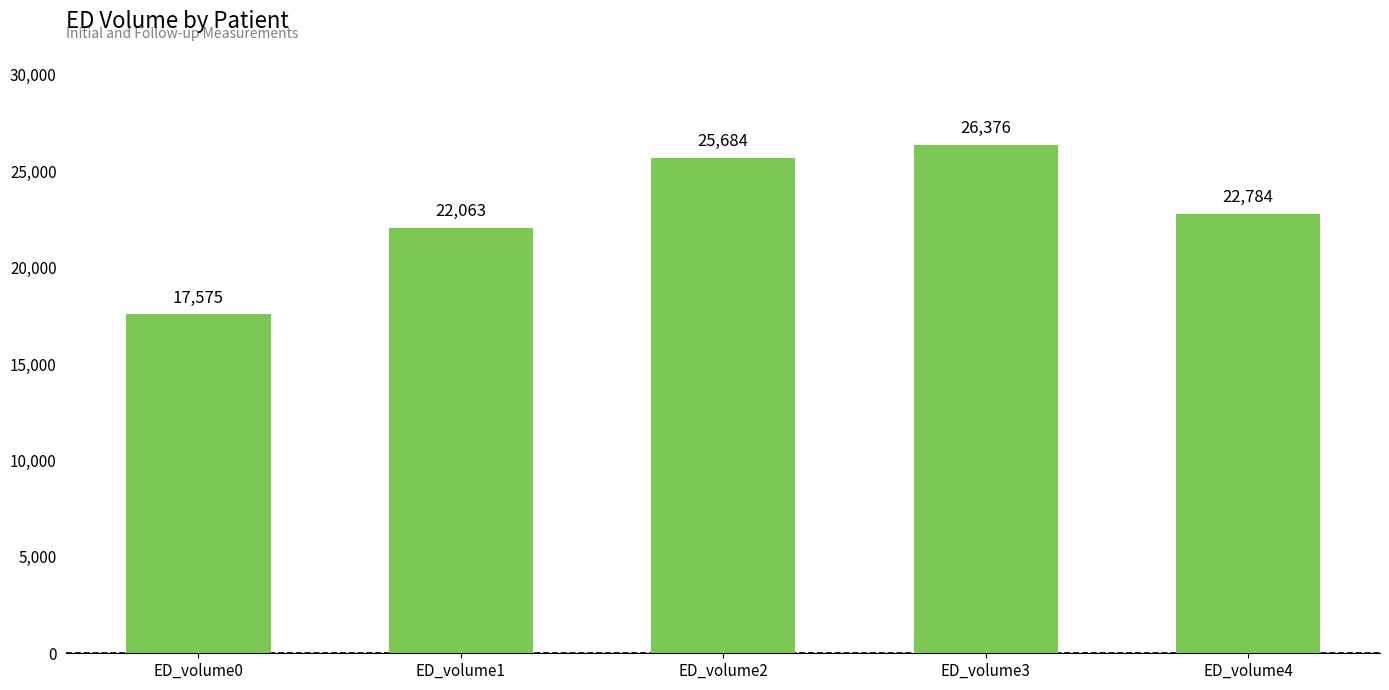

What is the sum of all values?

114483.0